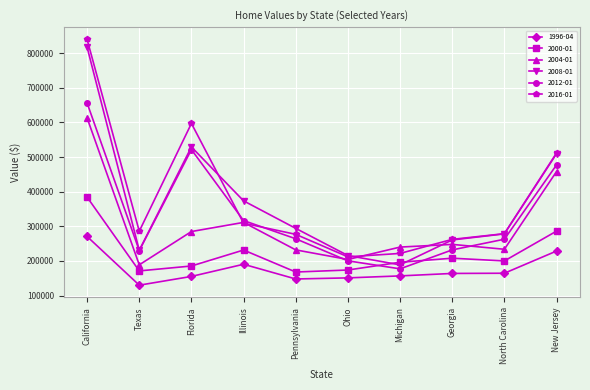

Where do 2000-01 and 2012-01 first cross each other?

Ohio and Michigan